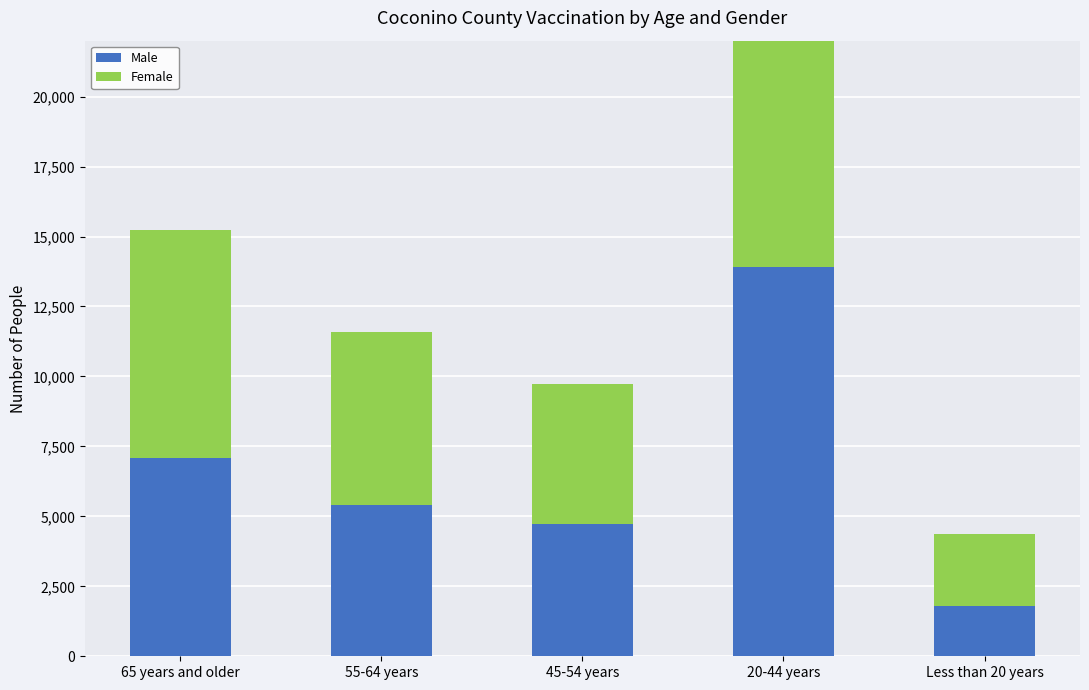

True or false: Female has a value of 6188 at 55-64 years.

True